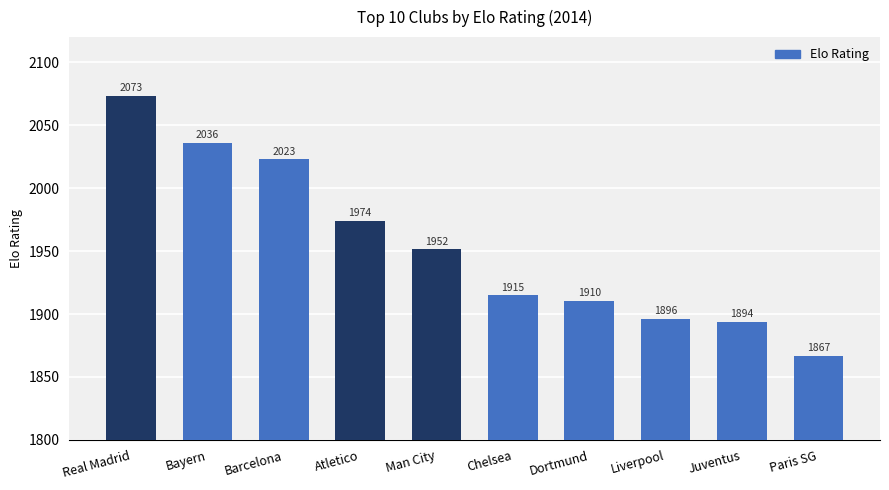

Which label corresponds to the smallest value in the chart?

Paris SG